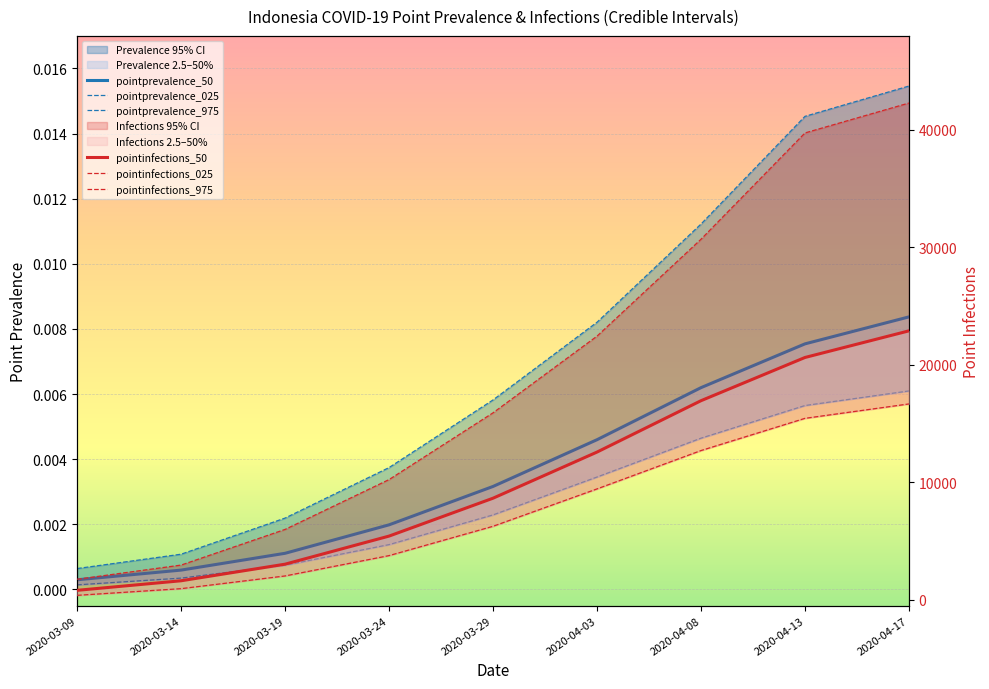

What is the minimum value for pointinfections_025?

381.0